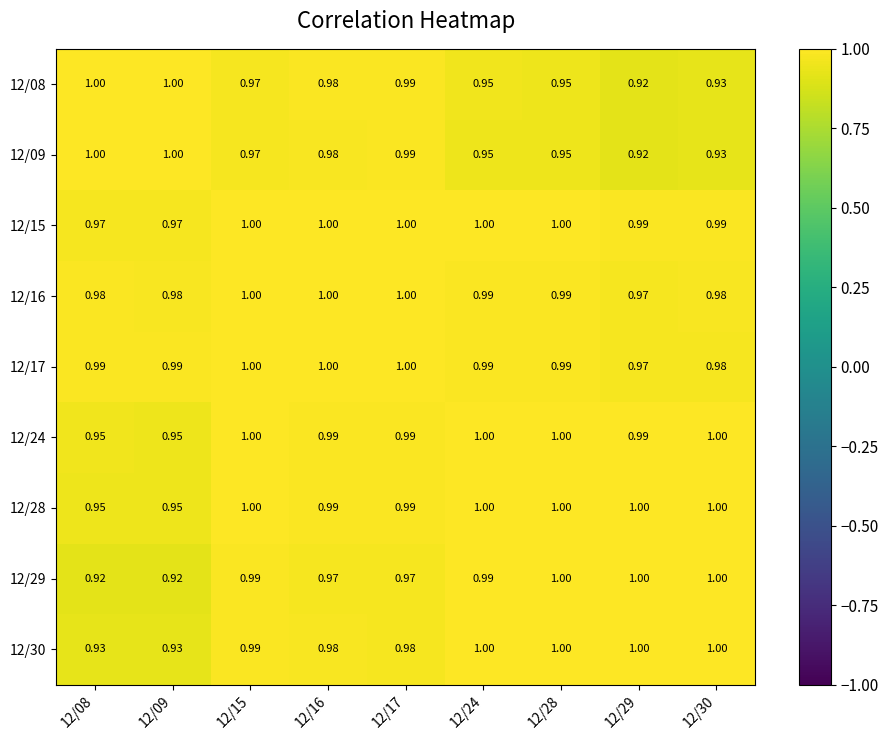

Is the value of 12/28 at 12/15 greater than the value of 12/15 at 12/09?

Yes